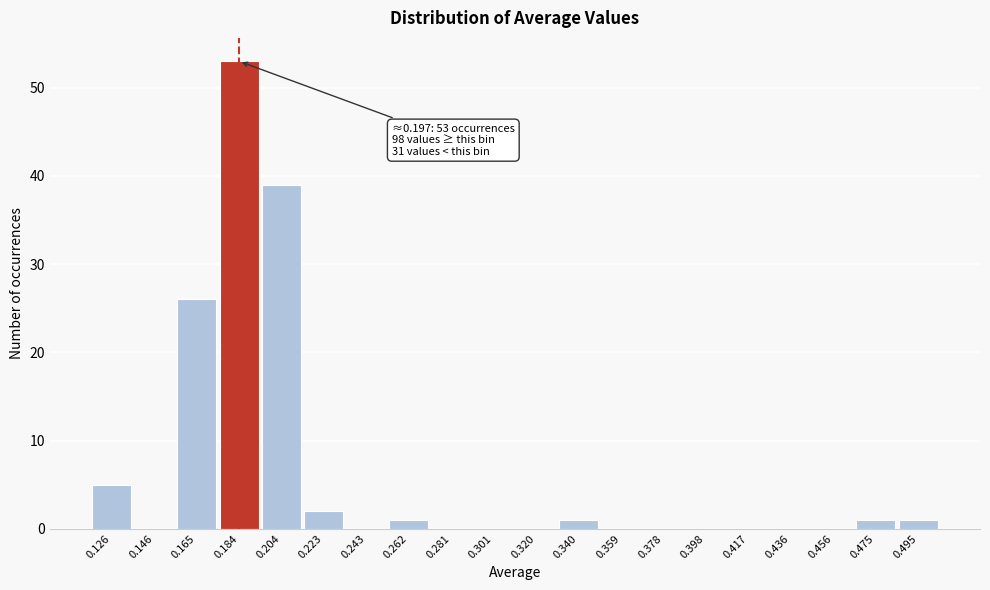

Reading left to right, transcribe all the data shown in this chart.

0.126=5	0.146=0	0.165=26	0.184=53	0.204=39	0.223=2	0.243=0	0.262=1	0.281=0	0.301=0	0.320=0	0.340=1	0.359=0	0.378=0	0.398=0	0.417=0	0.436=0	0.456=0	0.475=1	0.495=1